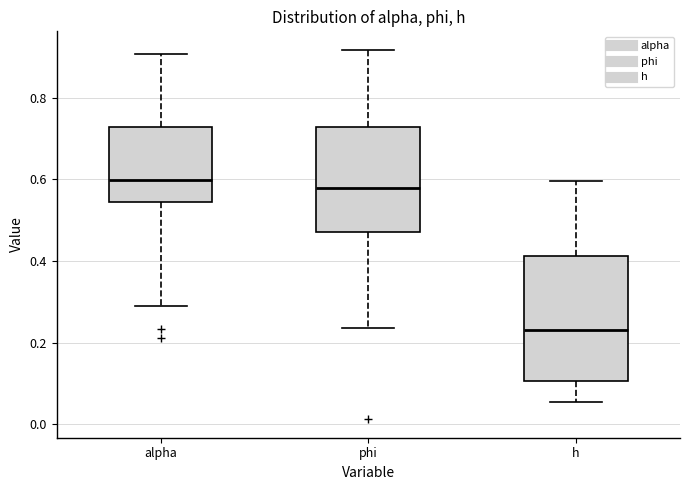

Reading left to right, read every box against the y-axis: the position of its median line, the range the box covers, and the ends of its whiskers. The values are not printed on the chart, so give them approximately, as read against the axis.

alpha: median 0.60, box 0.54 to 0.72, whiskers 0.30 to 0.90
phi: median 0.58, box 0.48 to 0.72, whiskers 0.24 to 0.92
h: median 0.24, box 0.10 to 0.42, whiskers 0.06 to 0.60